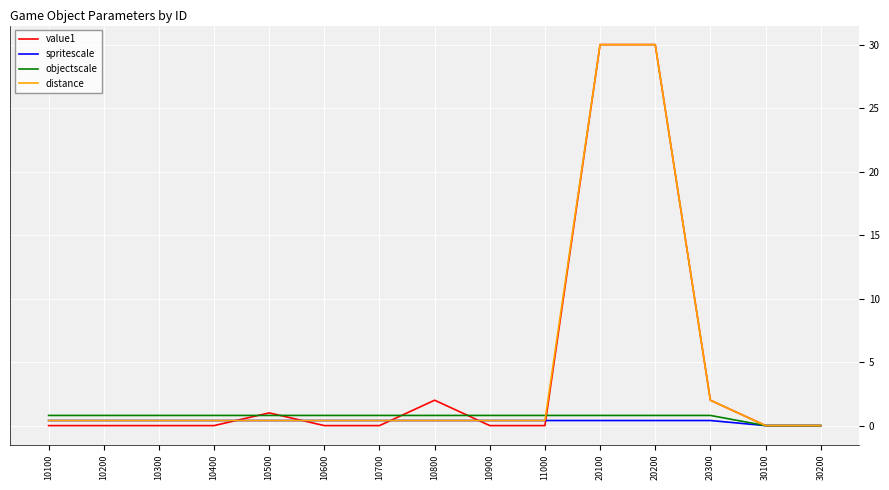

What is the highest value of the distance series?

30.0